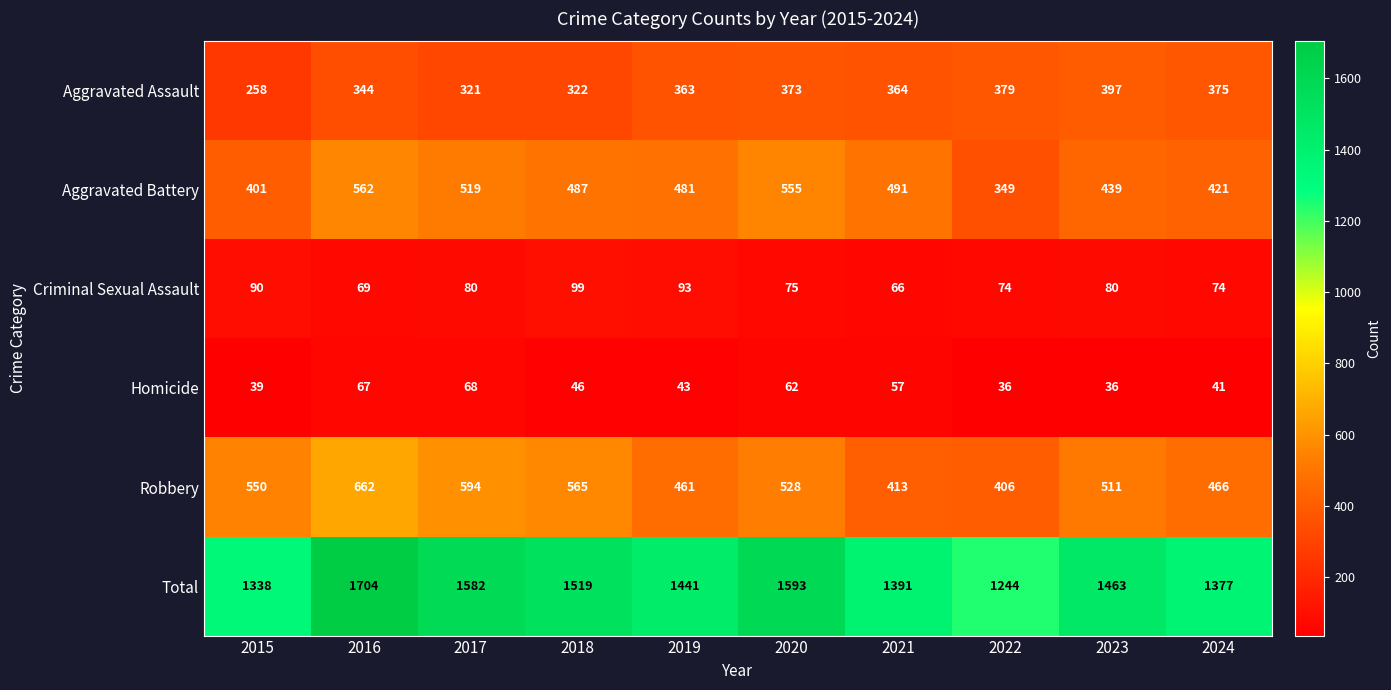

What value does the Criminal Sexual Assault series have at 2024?

74